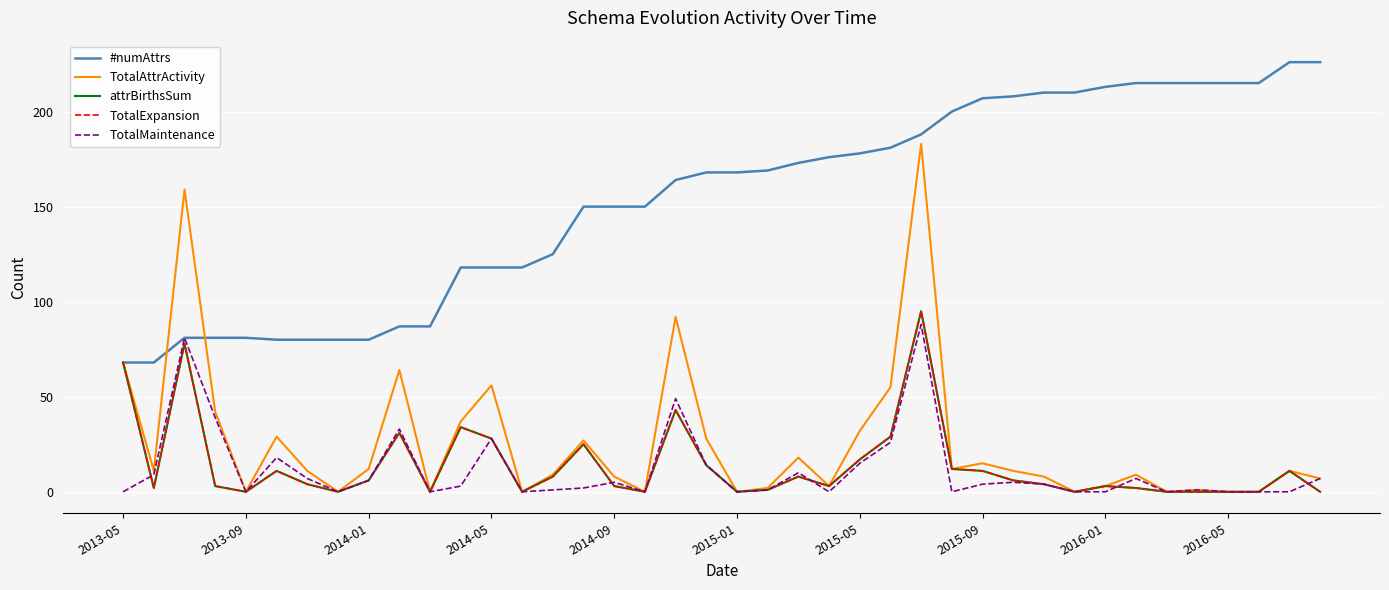

True or false: #numAttrs has more than 2 interior local peaks.

False